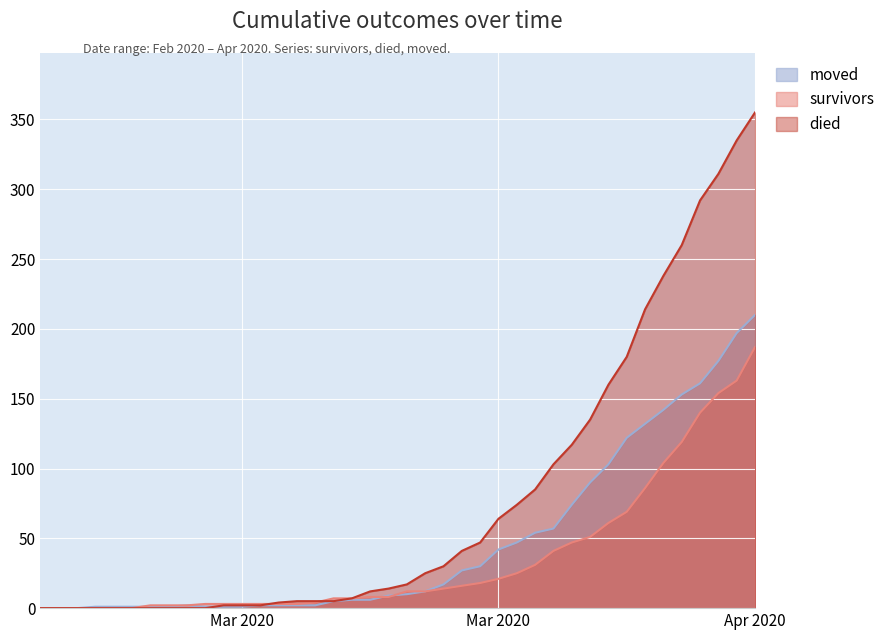

Where do moved and survivors first cross each other?

2020-03-03 and 2020-03-04